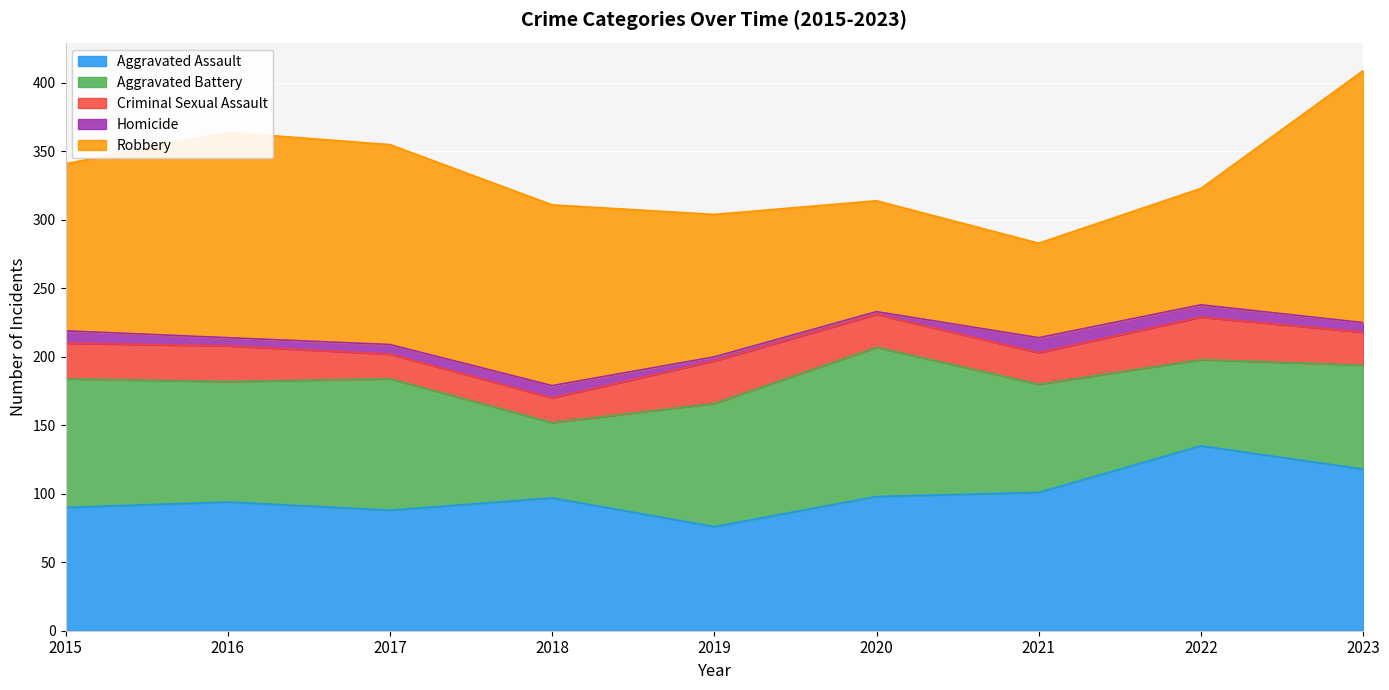

Between which two adjacent categories do Aggravated Assault and Robbery first intersect?

2019 and 2020